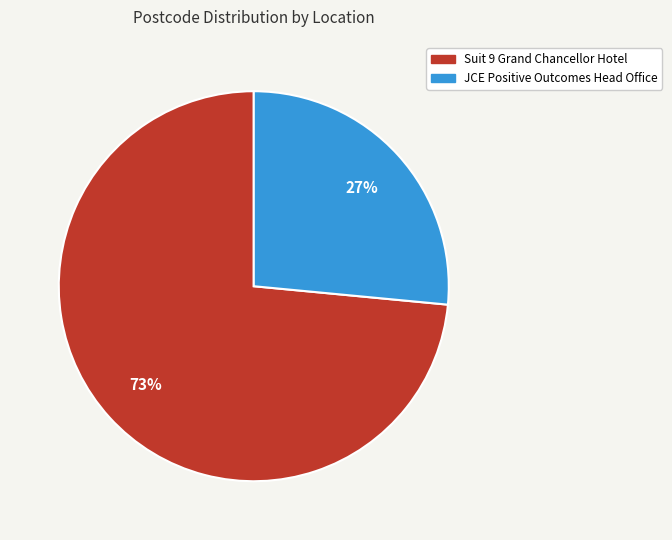

How many segments does this pie chart have?

2